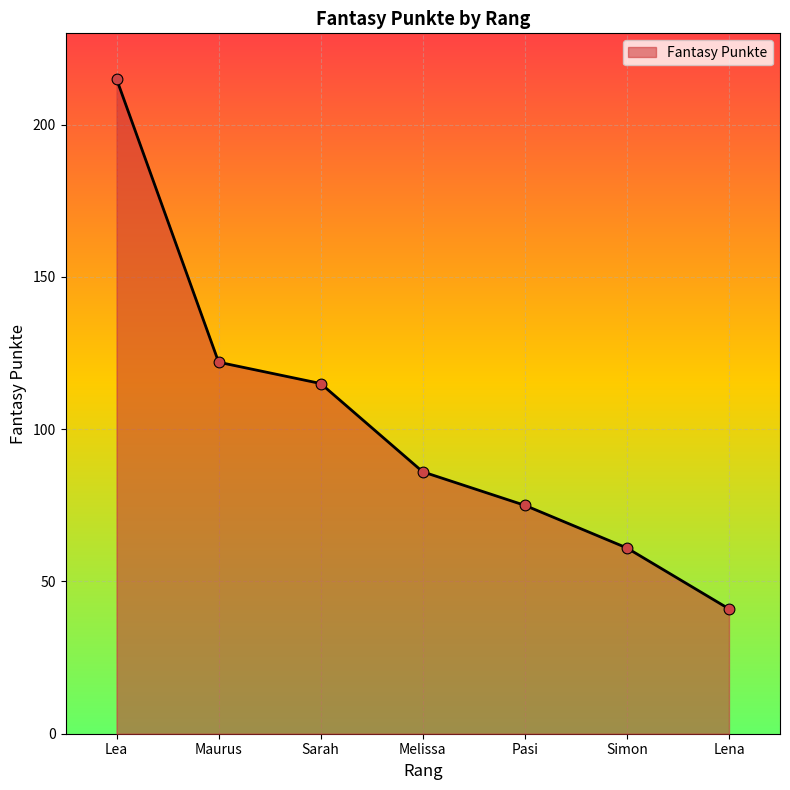

Between Melissa and Maurus, which is larger?

Maurus